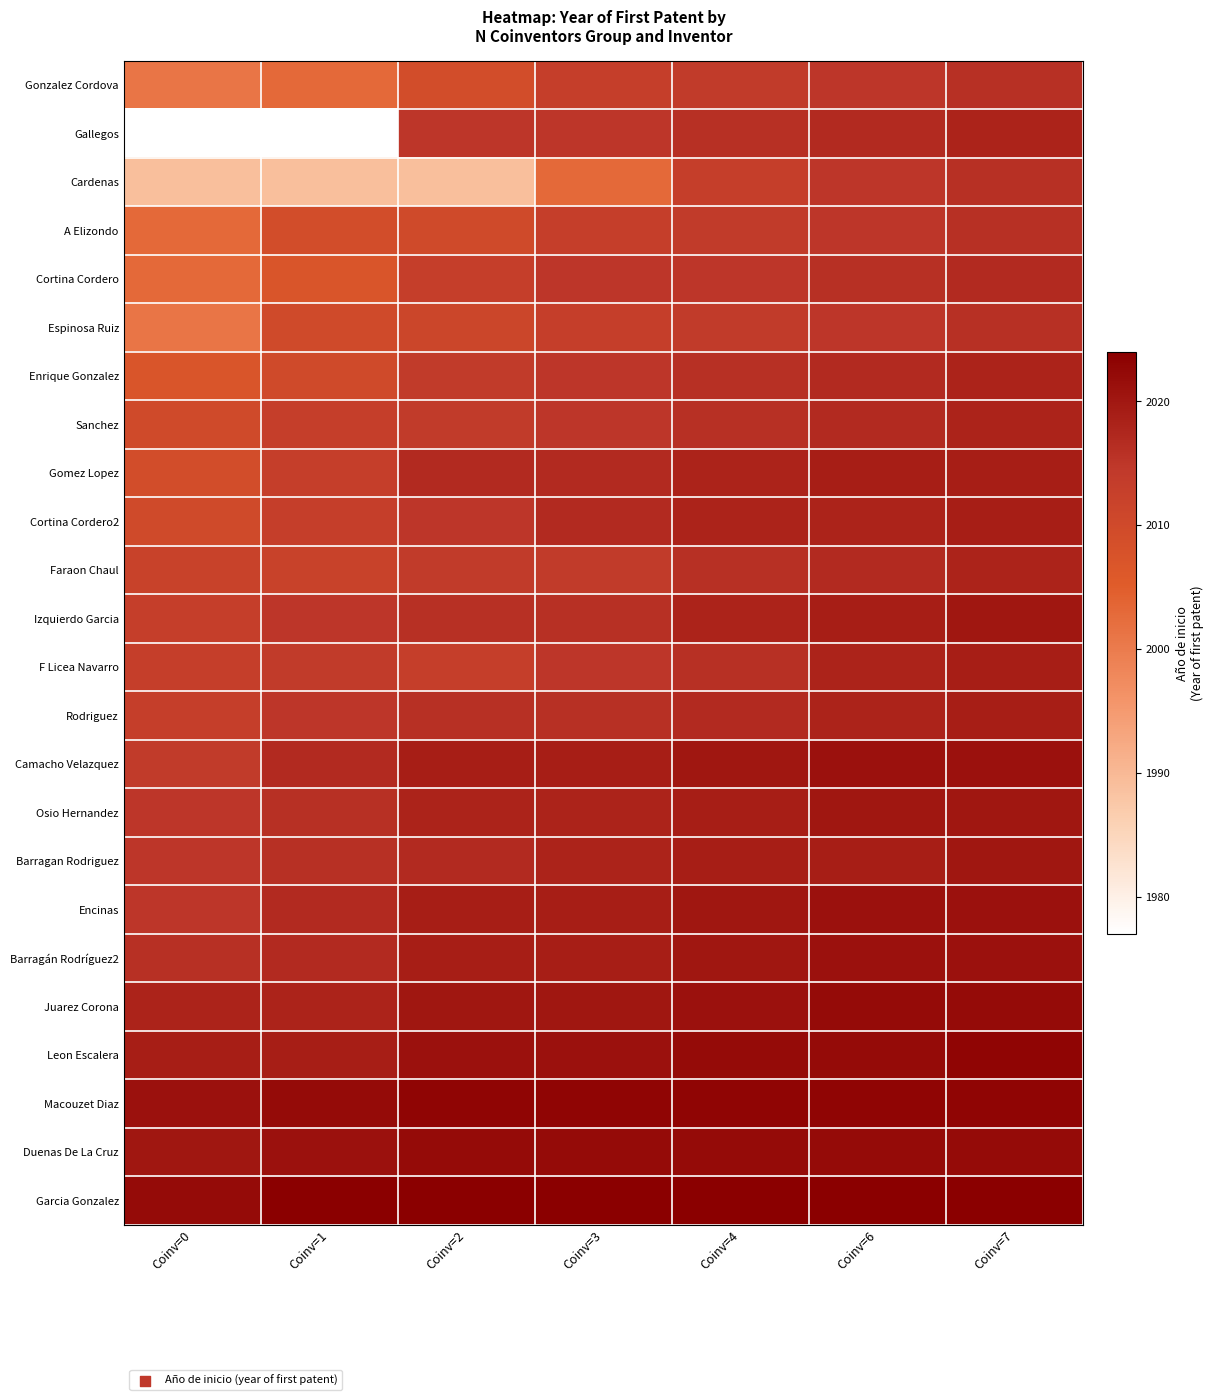

How many data points does each series have?

7